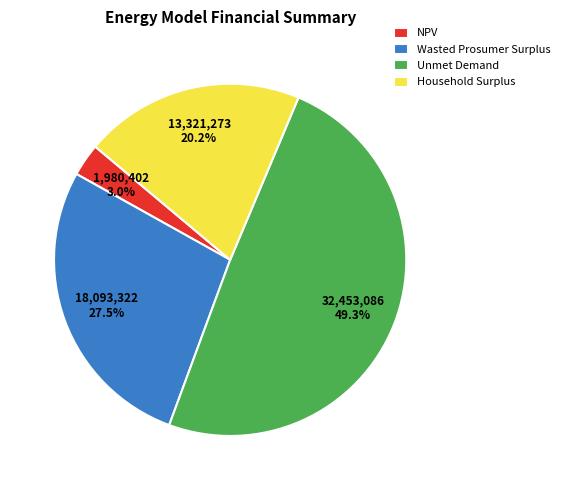

Count the number of slices in the pie.

4